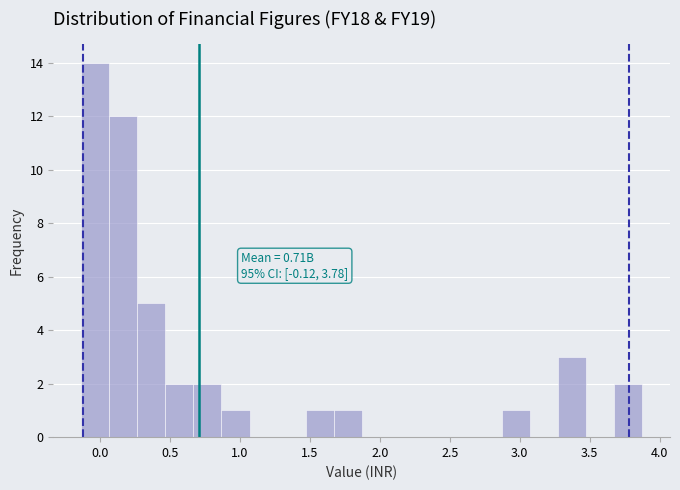

Which range on the x-axis has the tallest bar?

-0.15 to 0.05